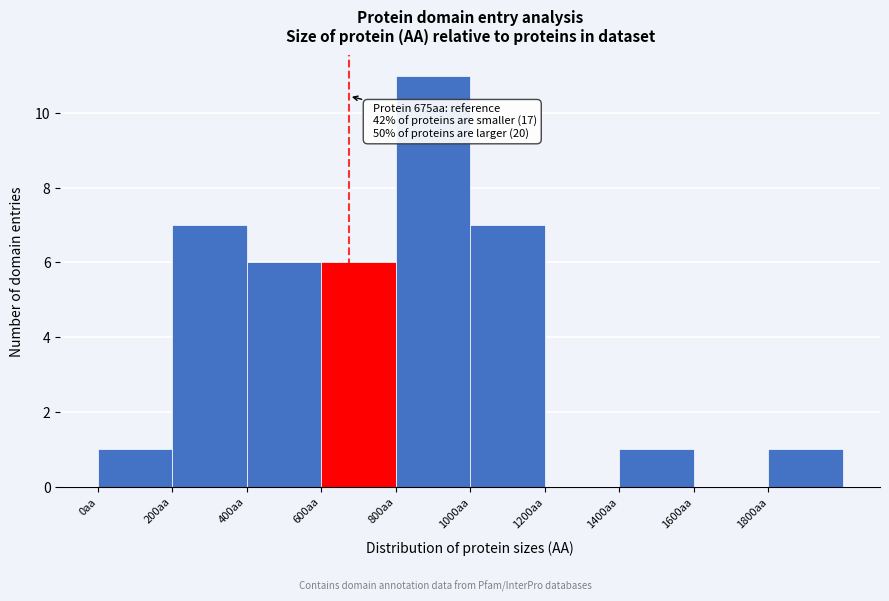

Which range on the x-axis has the tallest bar?

800 to 1000